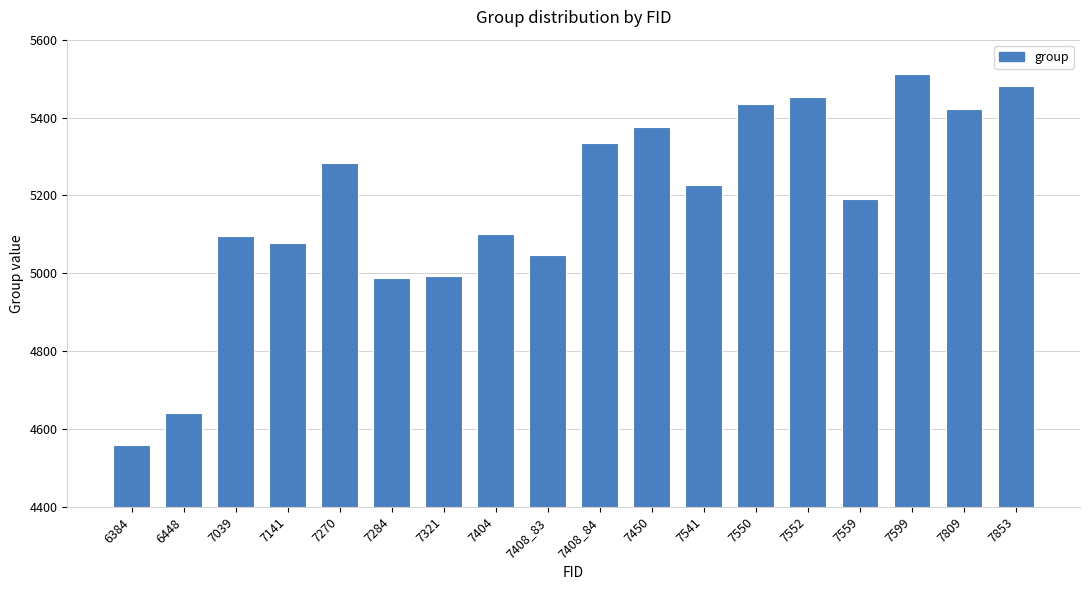

What is the smallest value displayed?

4560